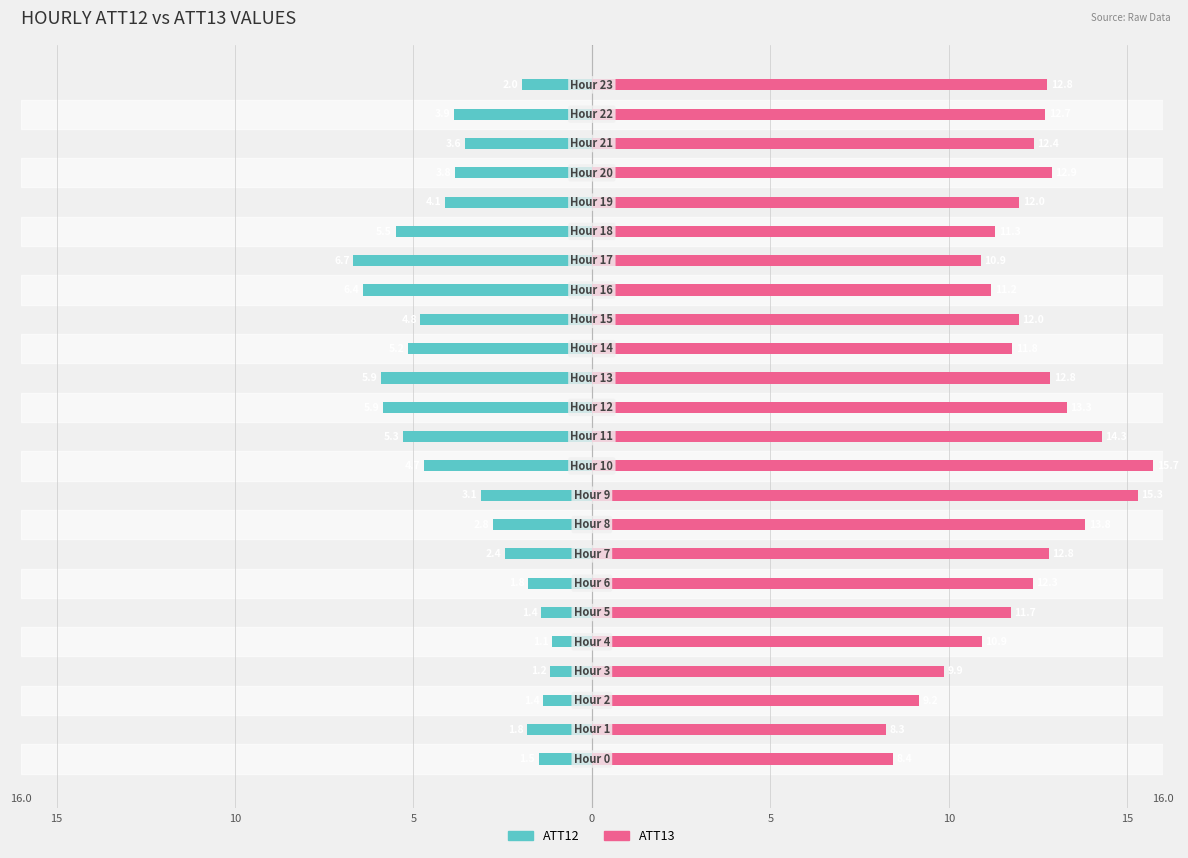

How many groups of bars are there?

24